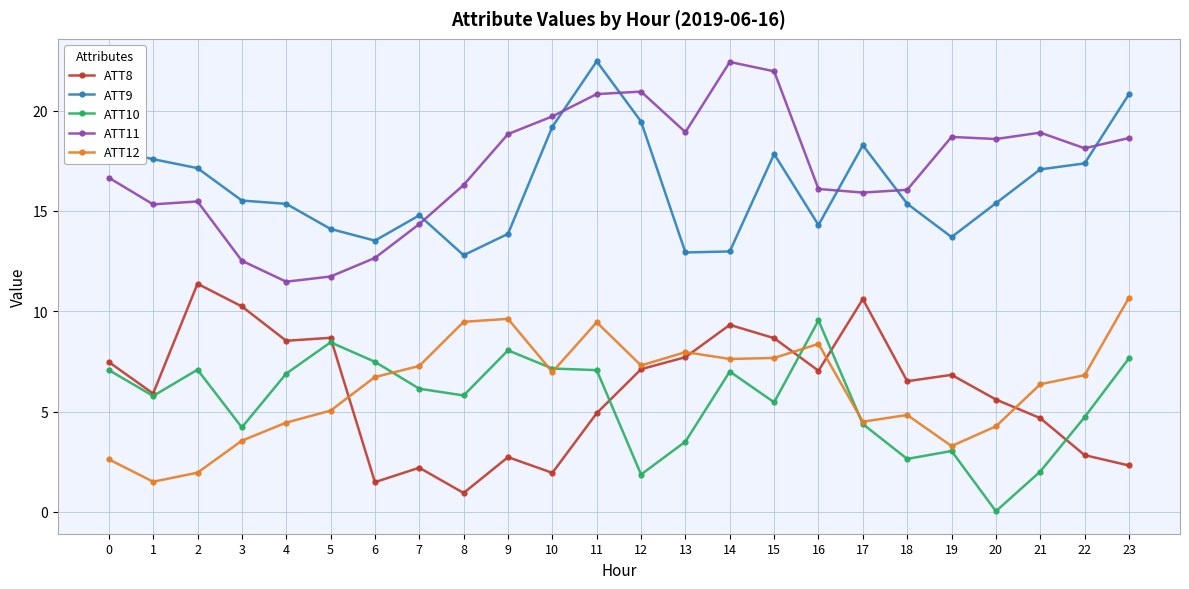

The ATT9 series shows 13.9 at 9. True or false?

True